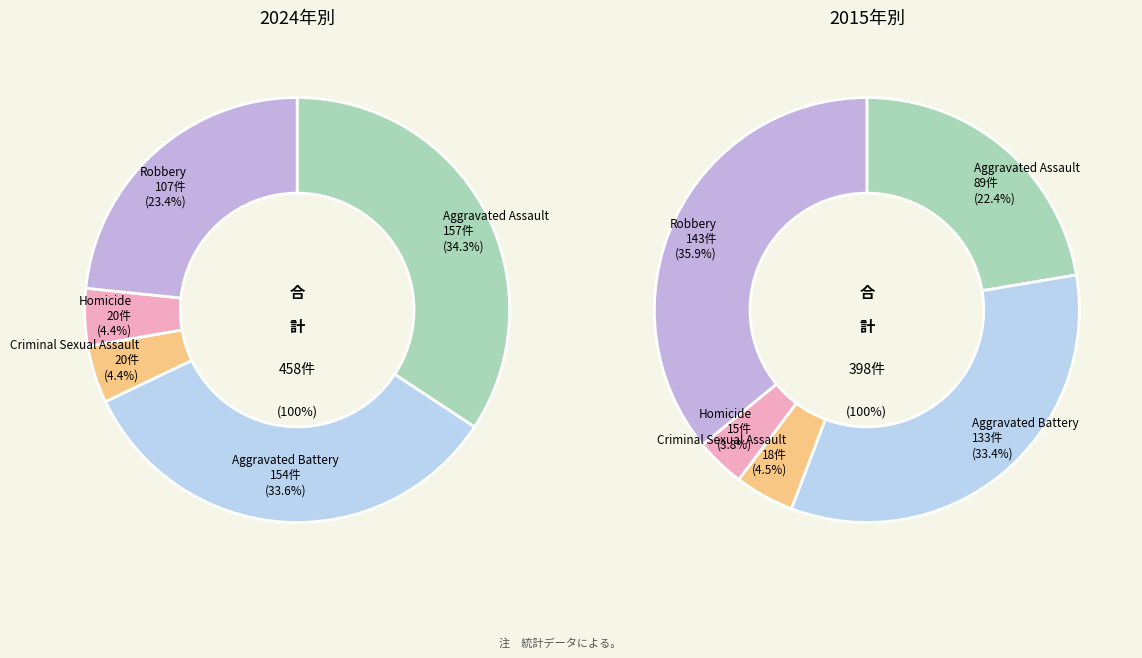

Is there any slice that represents more than half of the pie?

No